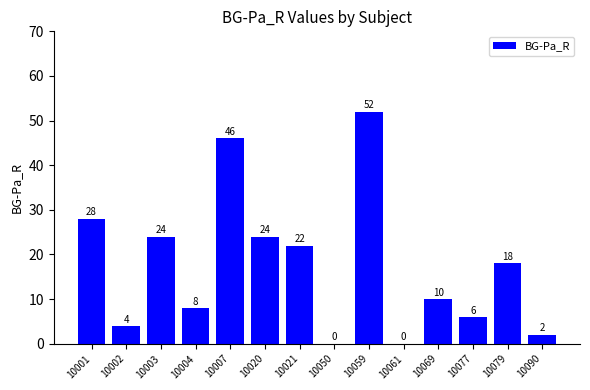

What is the maximum value shown in the chart?

52